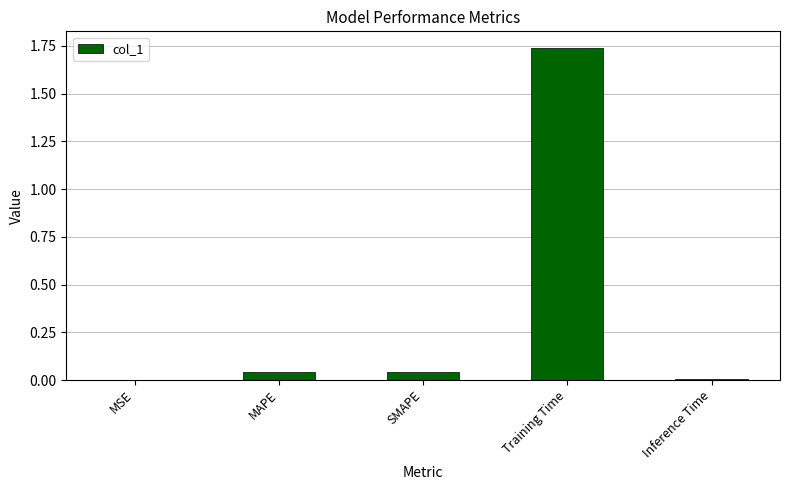

How many series are shown in this chart?

1